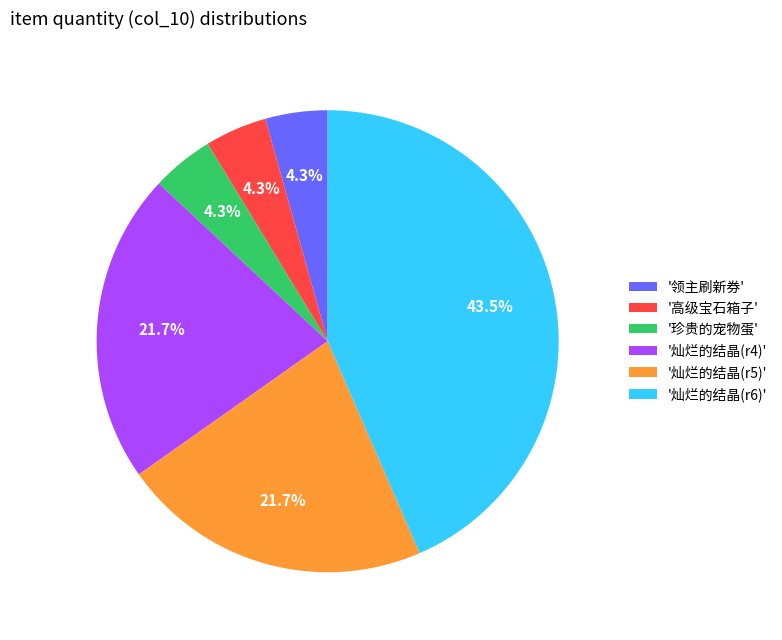

Approximately how many times larger is the value at '灿烂的结晶(r5)' compared to '灿烂的结晶(r6)'?

0.5